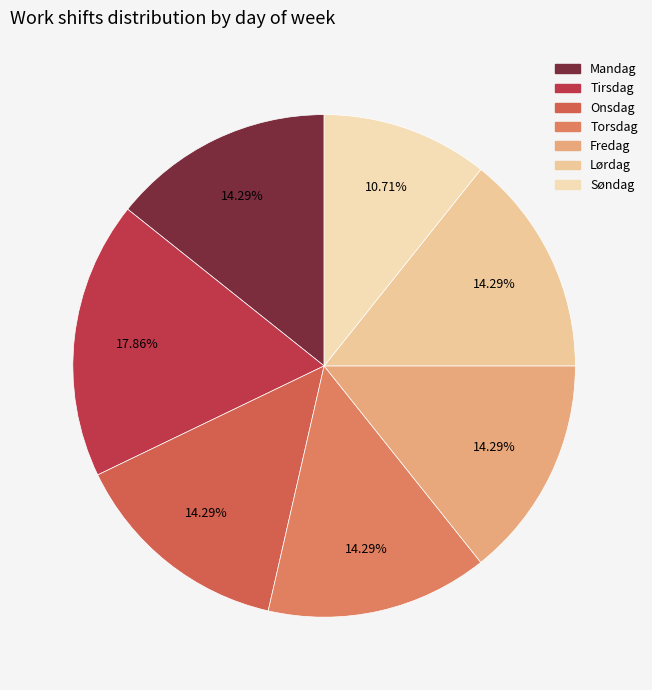

Which slice is the smallest?

Søndag